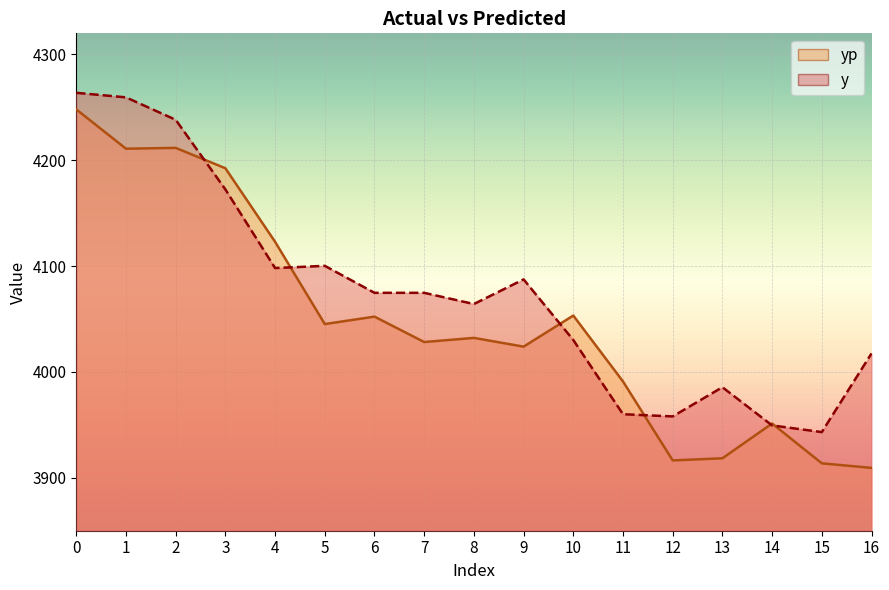

The value of y at 4 is 4098.2. True or false?

True